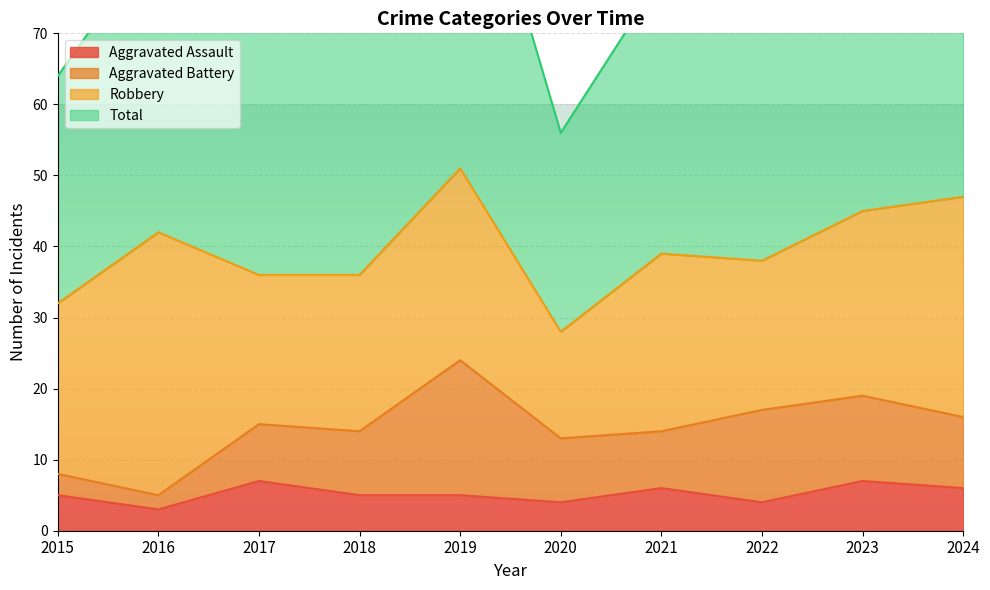

What is the value of the Aggravated Assault point at the 6th from the left?

4